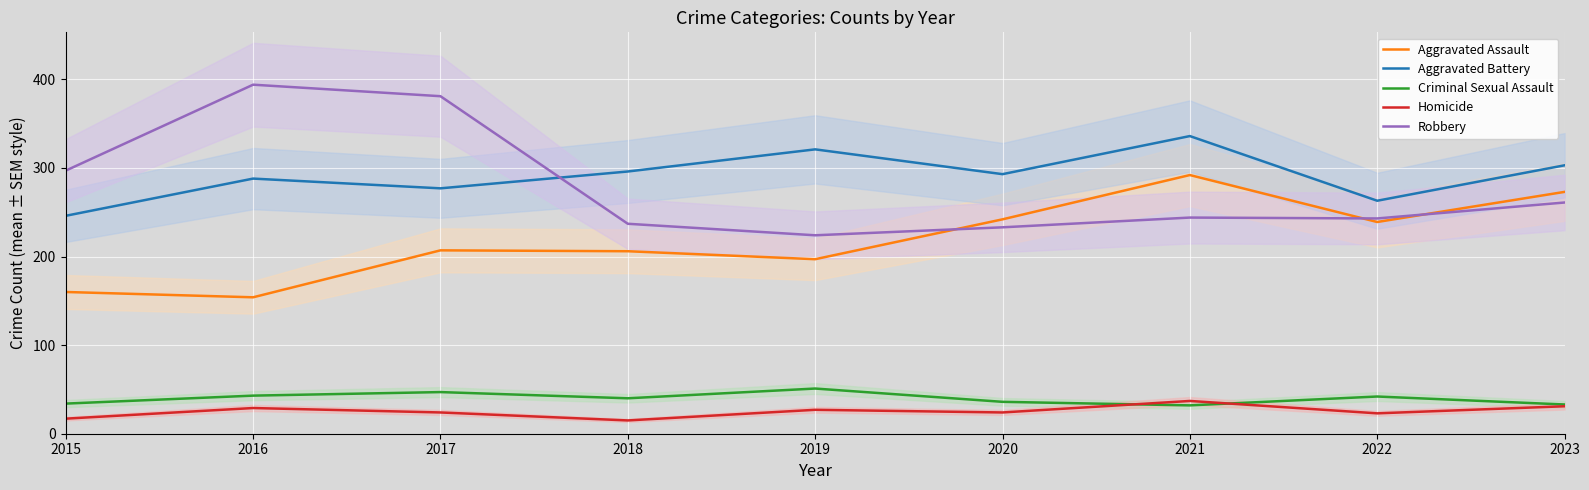

Is this an area chart (filled region under the line)?

No